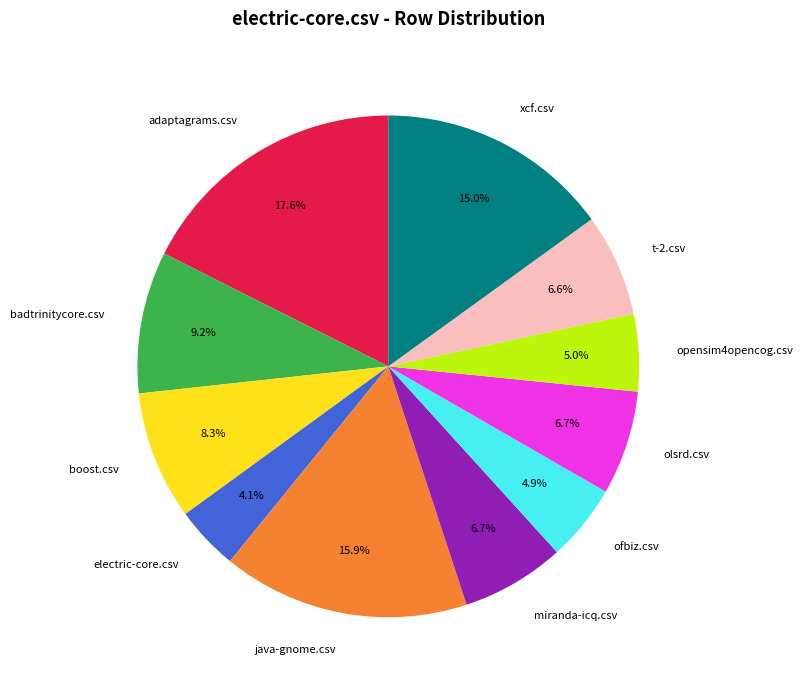

To the nearest percent, what is the average slice percentage?

9%